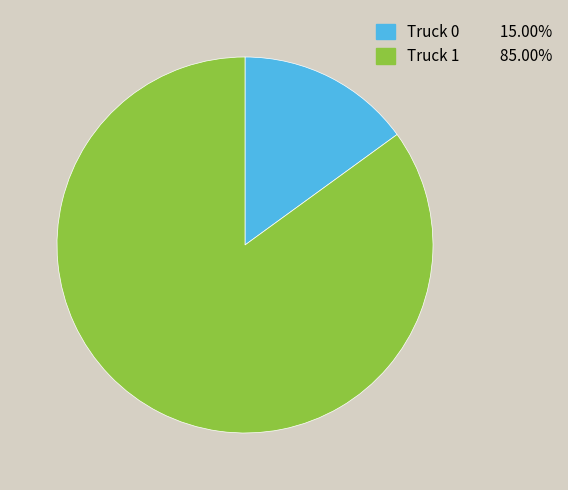

Which has a higher value, Truck 1 or Truck 0?

Truck 1